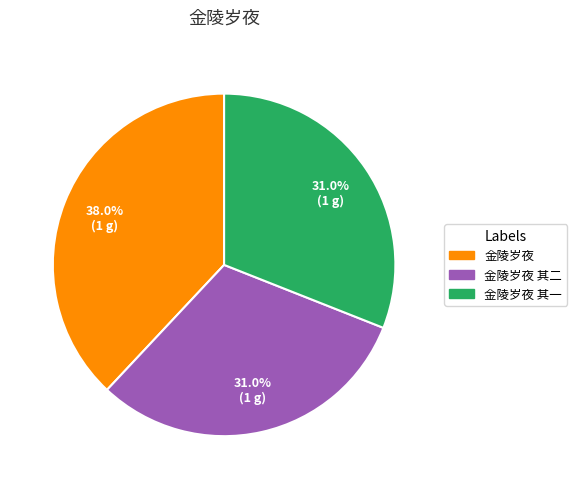

Is there any slice that represents more than half of the pie?

No